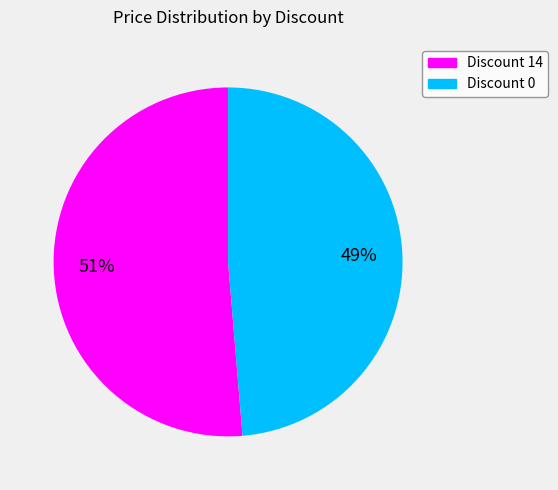

Combined, do Discount 14 and Discount 0 account for over 50%?

Yes